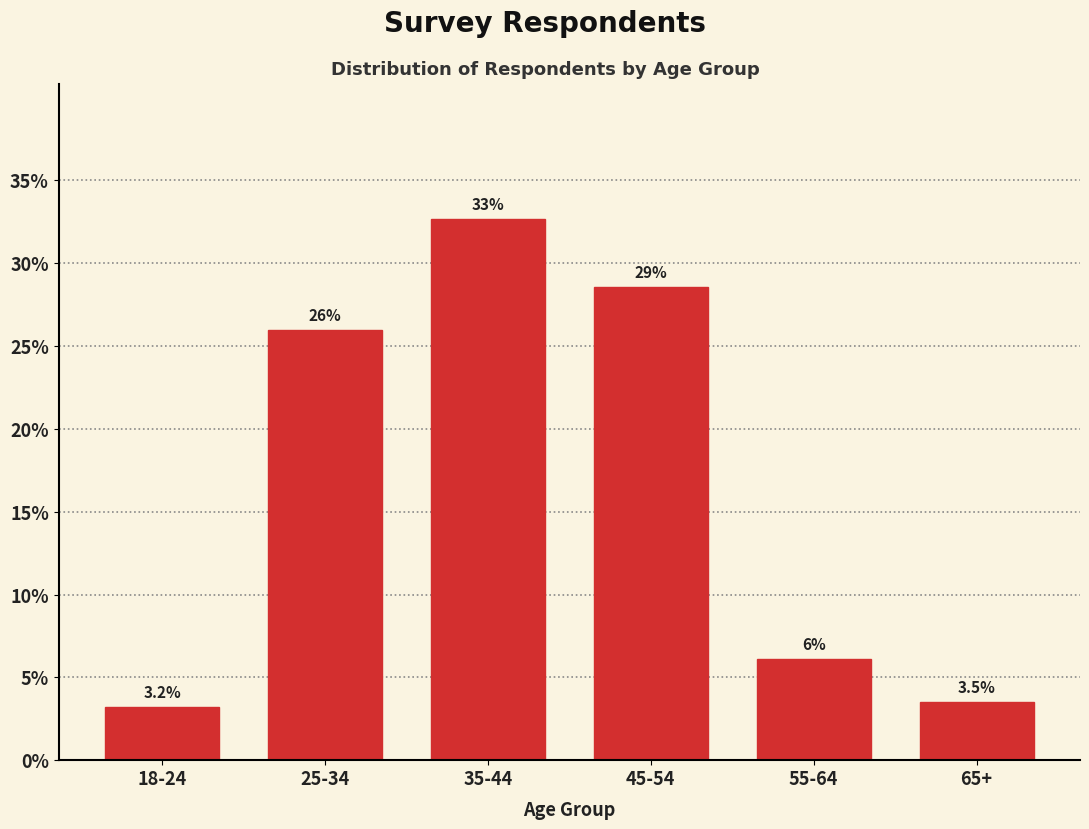

Reading left to right, transcribe all the data shown in this chart.

3.2	25.9	32.7	28.6	6.1	3.5